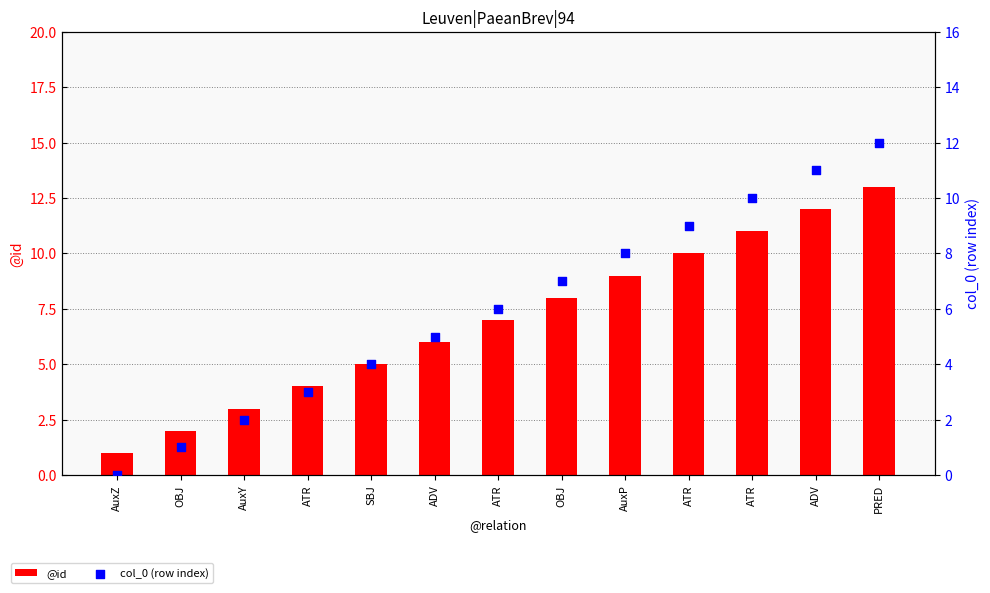

Which series has the widest spread of Y values?

@id